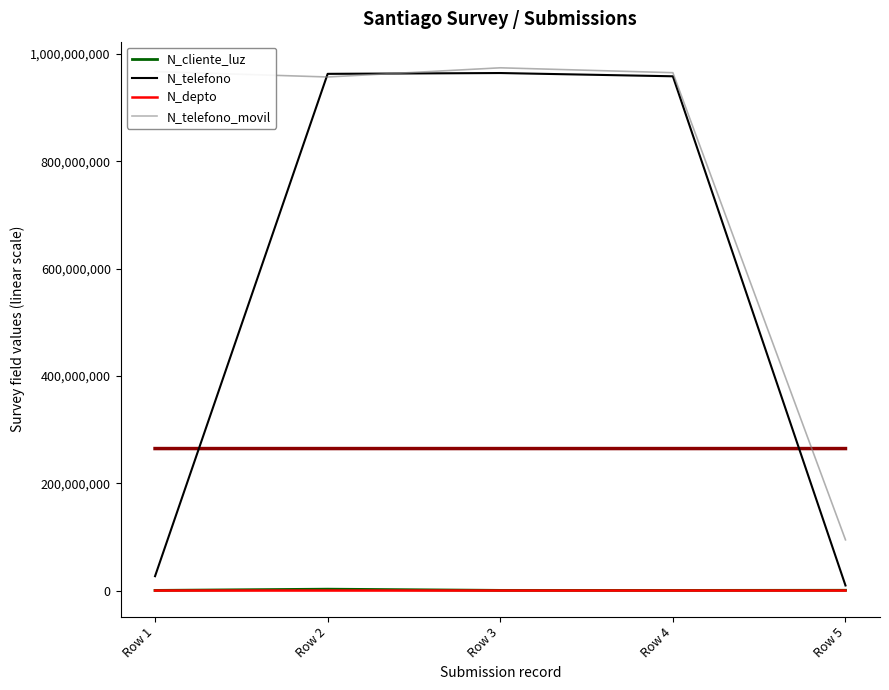

The N_cliente_luz series shows 2586314 at Row 2. True or false?

True